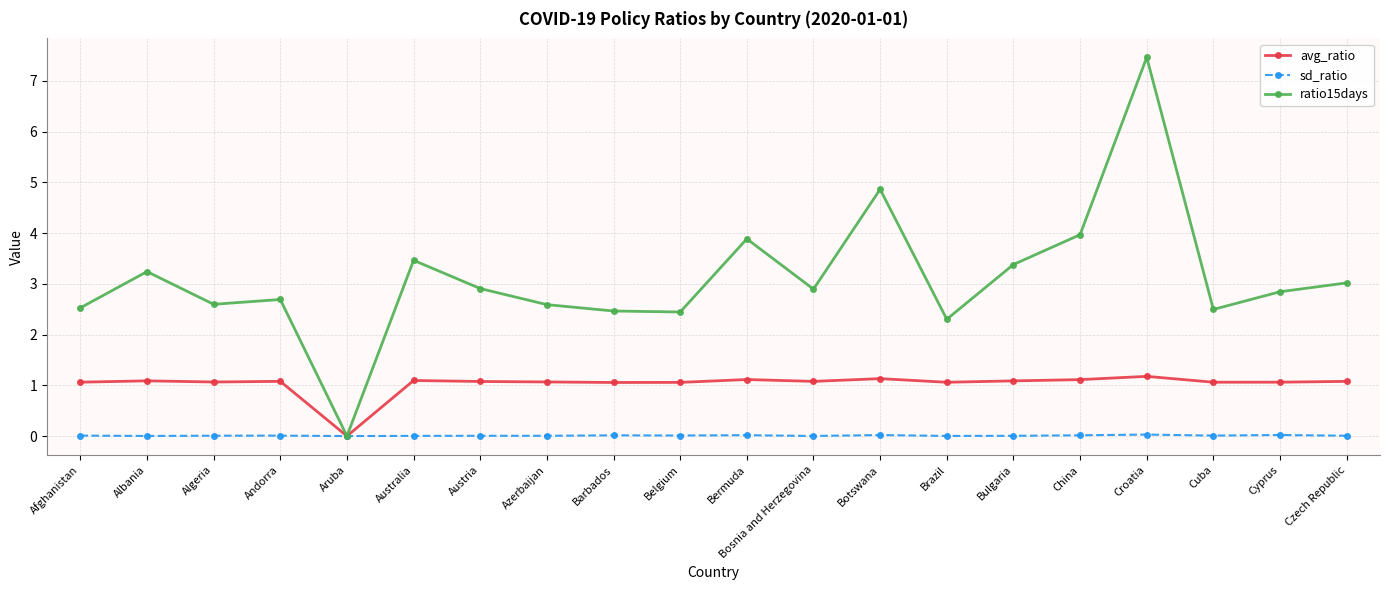

Is the value of avg_ratio at Afghanistan greater than the value of ratio15days at Algeria?

No